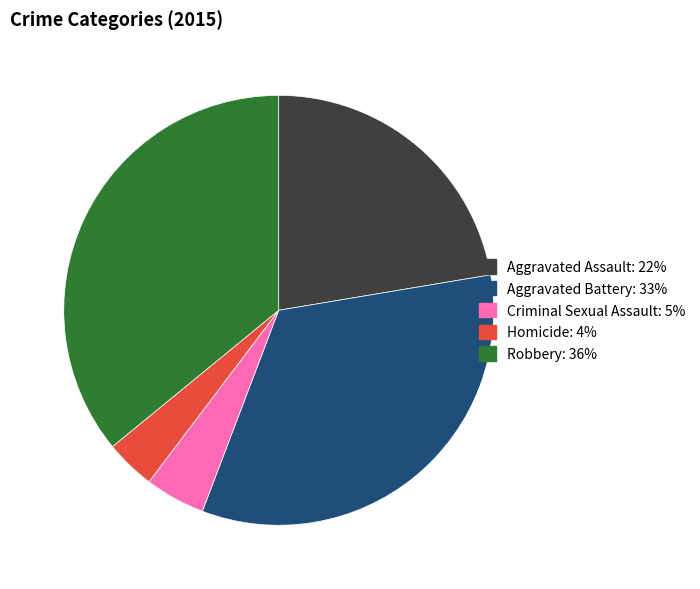

Which has a higher value, Criminal Sexual Assault or Robbery?

Robbery